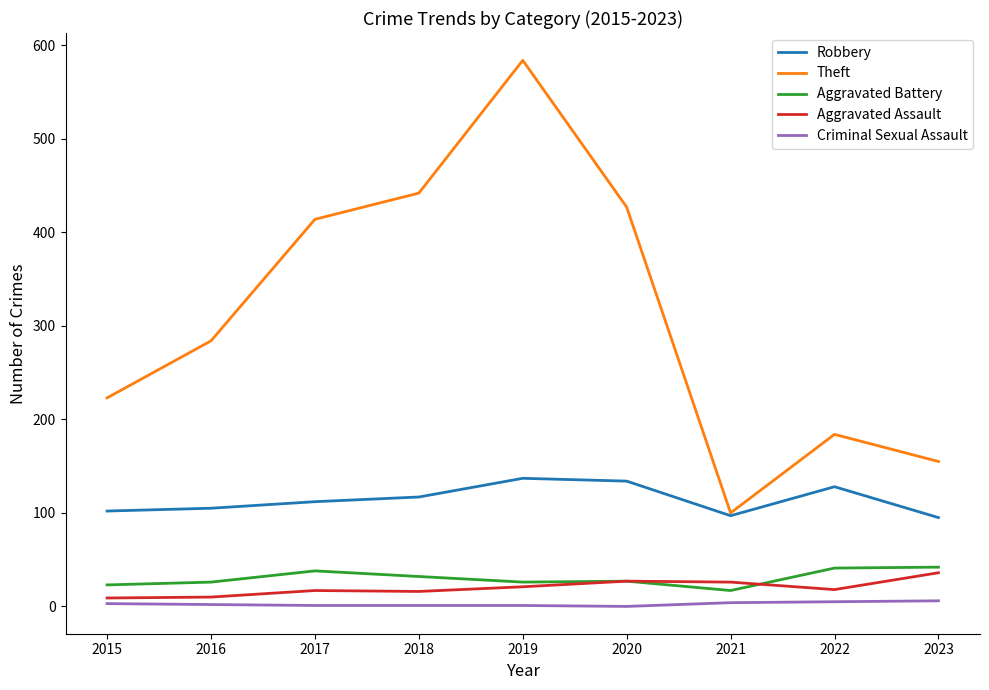

How many series are shown in this chart?

5